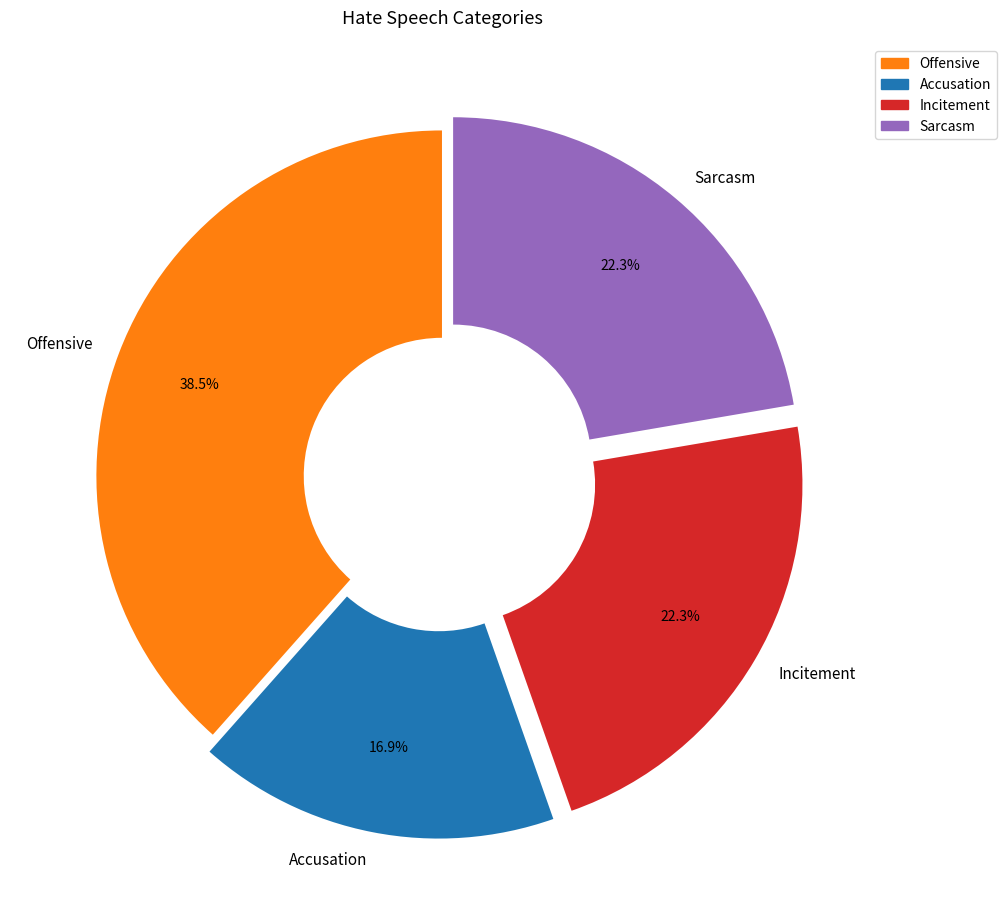

How many slices are in this pie chart?

4